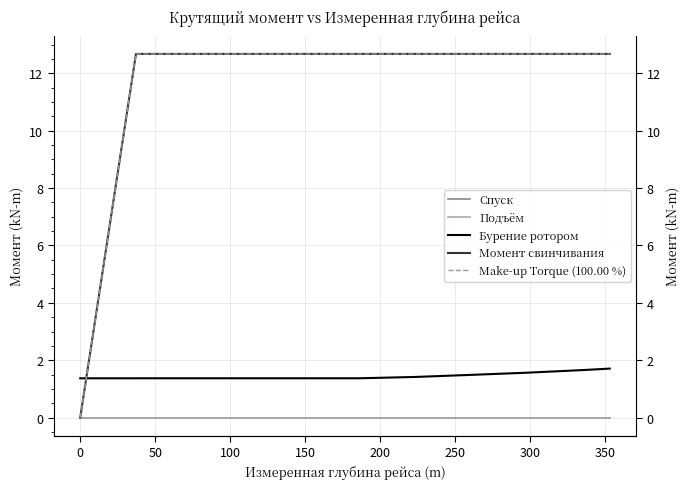

Reading left to right, what are all the values shown in this chart?

Спуск: 0.0	0.0	0.0	0.0	0.0	0.0	0.0	0.0	0.0	0.0	0.0
Подъём: 0.0	0.0	0.0	0.0	0.0	0.0	0.0	0.0	0.0	0.0	0.0
Бурение ротором: 1.4	1.4	1.4	1.4	1.4	1.4	1.4	1.5	1.6	1.7	1.7
Момент свинчивания: 0.0	12.7	12.7	12.7	12.7	12.7	12.7	12.7	12.7	12.7	12.7
Make-up Torque (100.00 %): 0.0	12.7	12.7	12.7	12.7	12.7	12.7	12.7	12.7	12.7	12.7